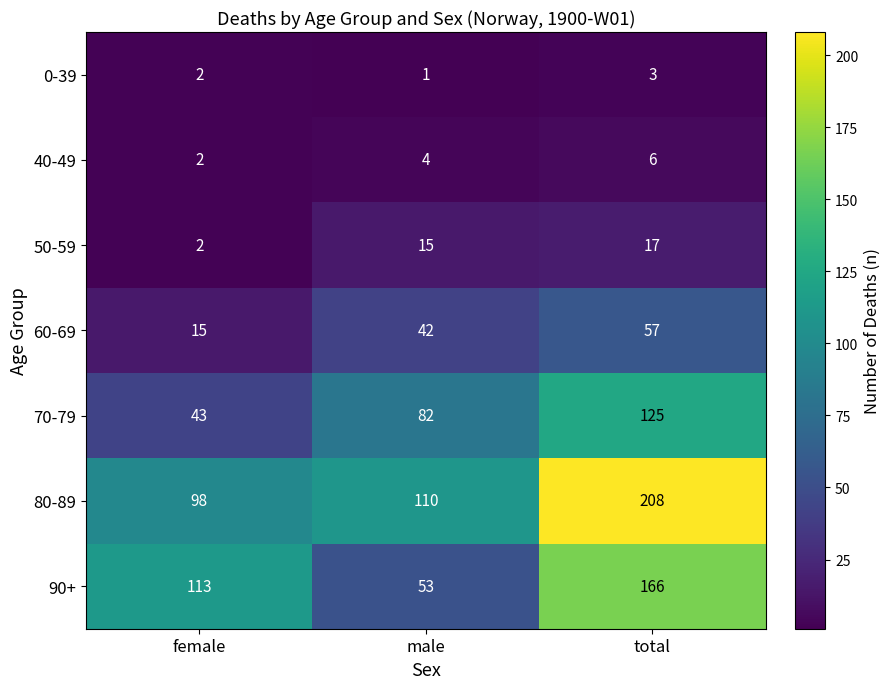

The value of 70-79 at male is 142. True or false?

False